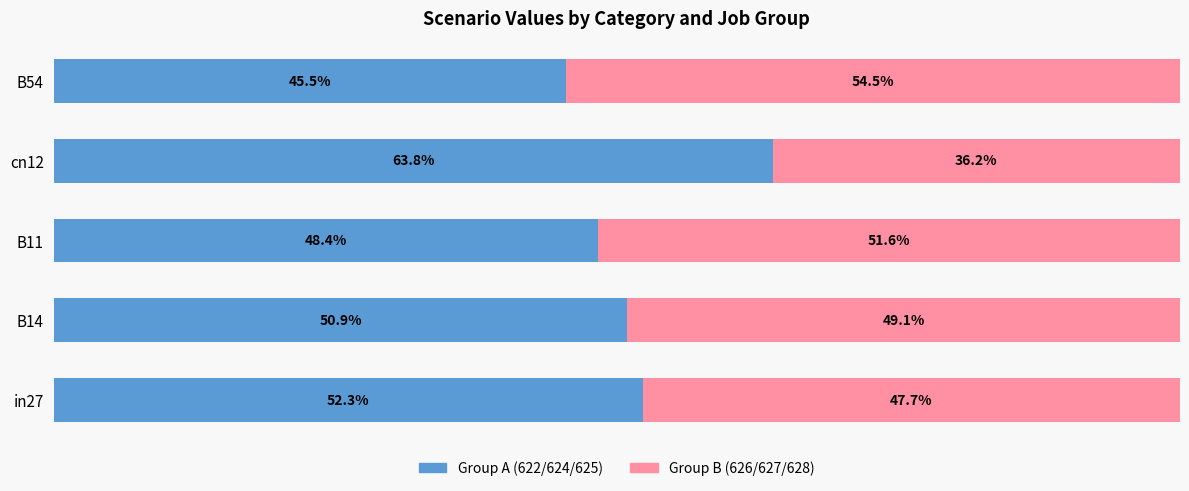

At which label does Group A (622/624/625) reach its peak?

cn12